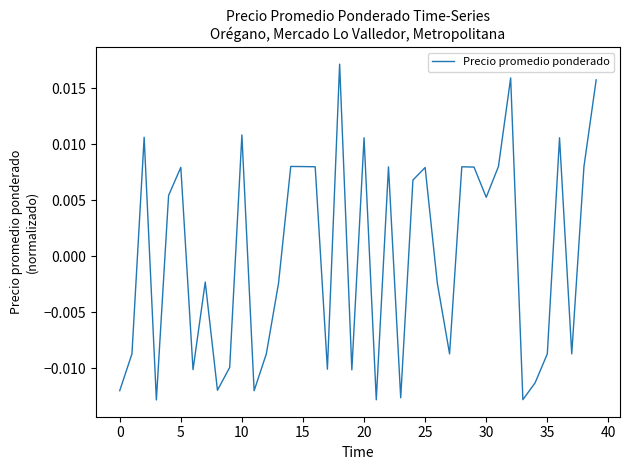

Does the chart display data point markers on the line(s)?

No